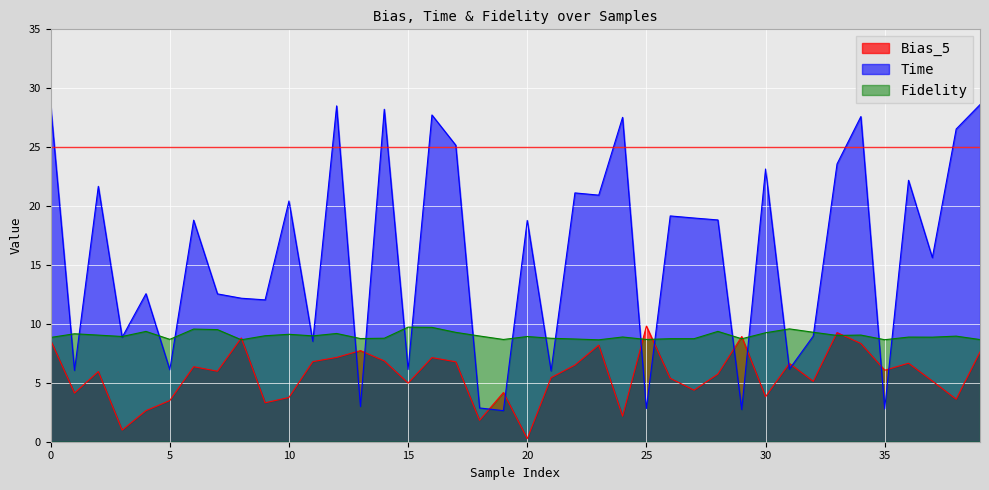

What value does the Bias_5 series have at 28?

5.7